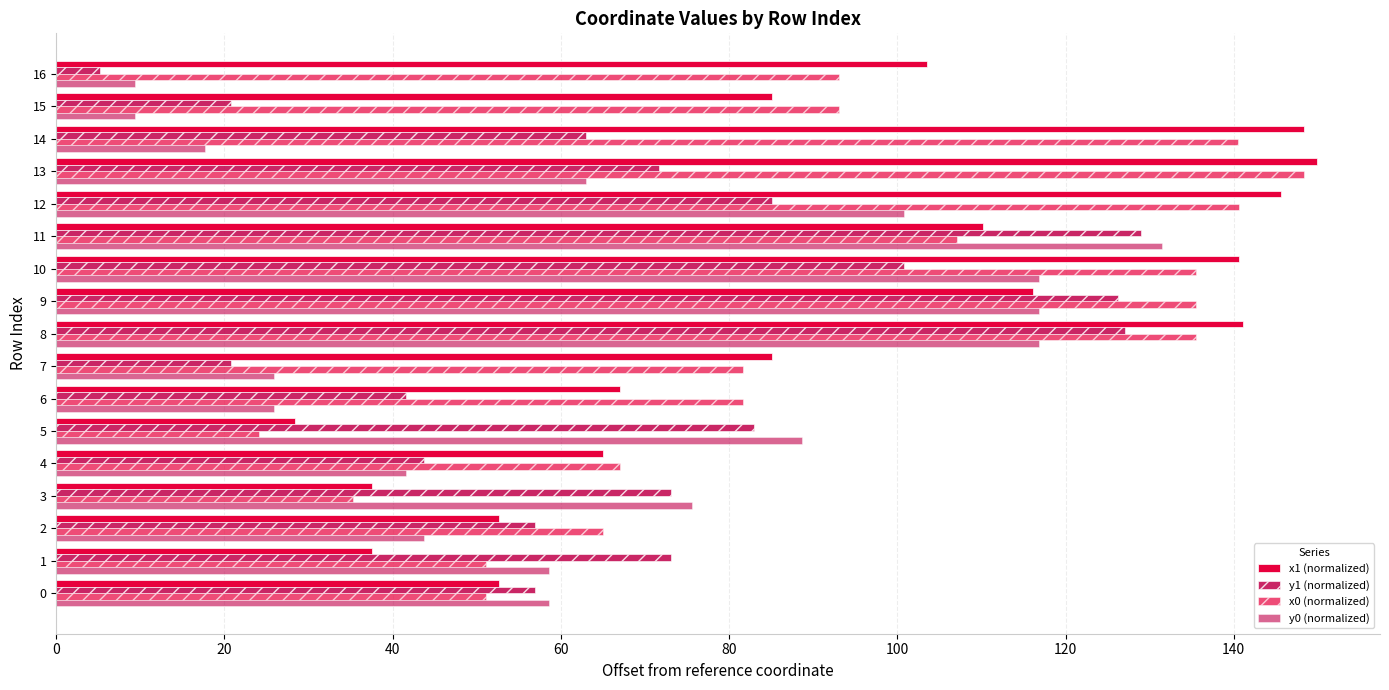

What is the minimum value for x1 (normalized)?

28.4